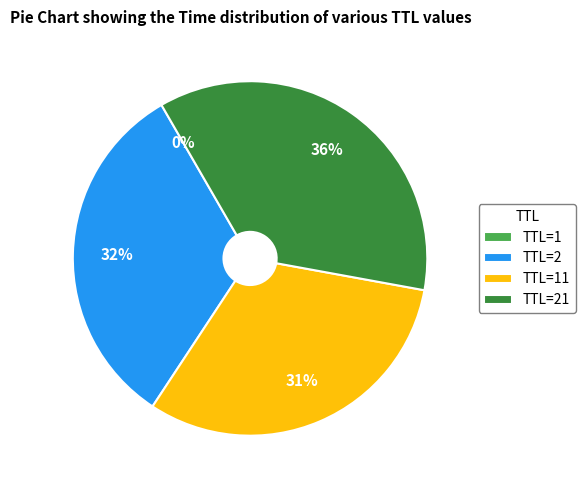

What percentage is the TTL=2 slice, to the nearest percent?

32%